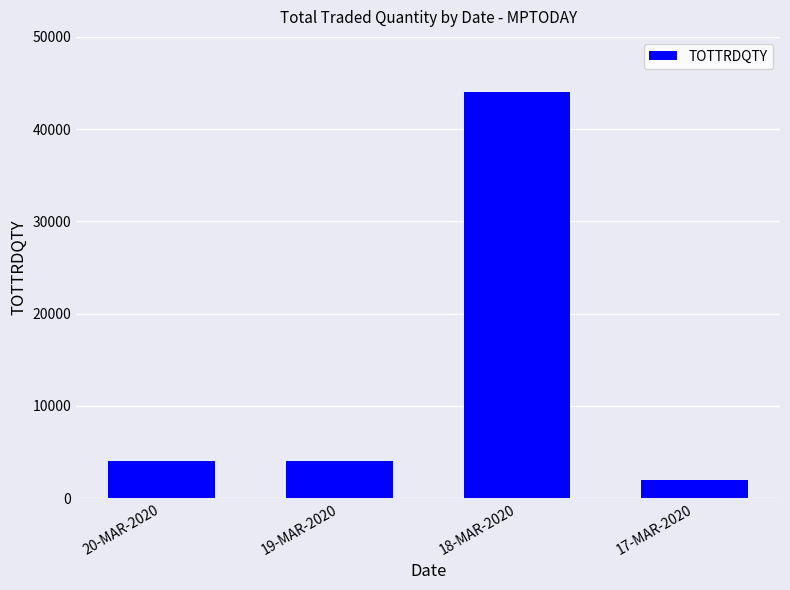

Count the number of categories in the chart.

4